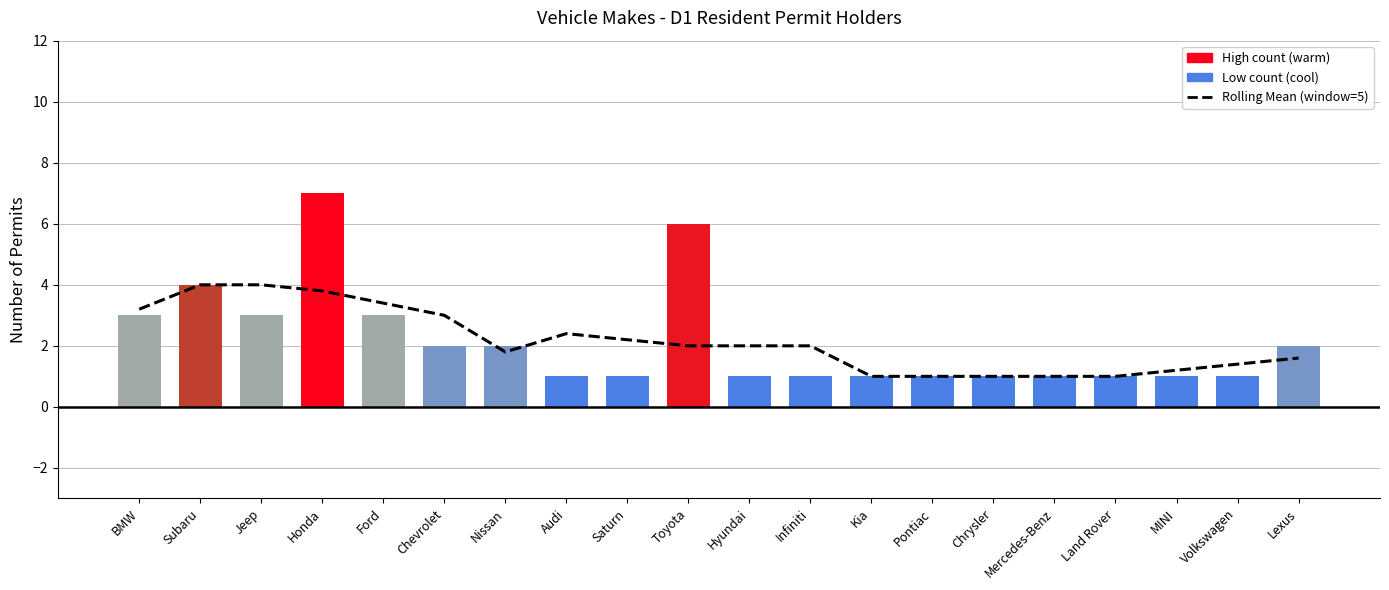

What is the average value of the Permit Count series?

2.1